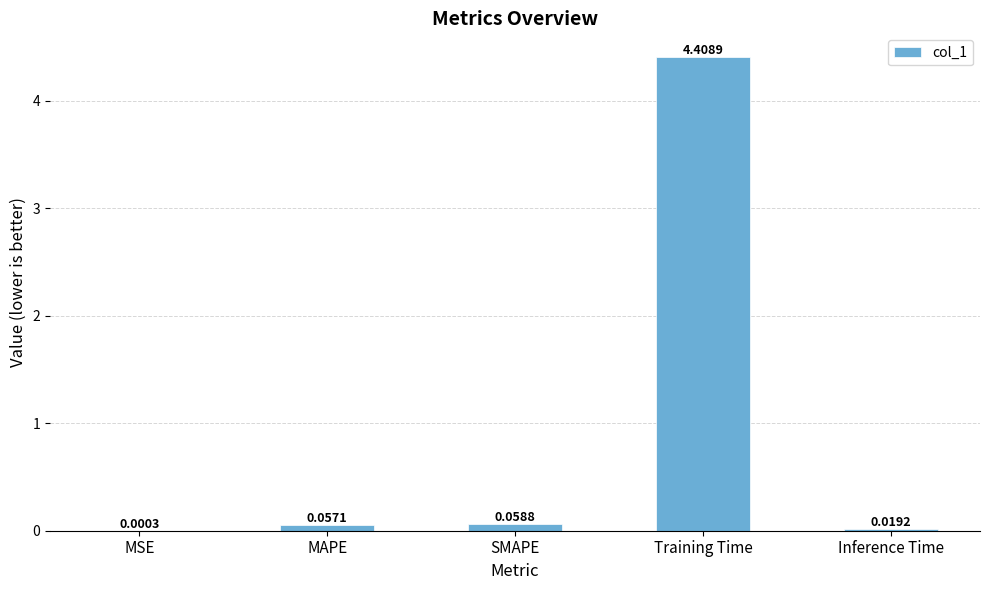

Which category has the highest value across all series?

Training Time